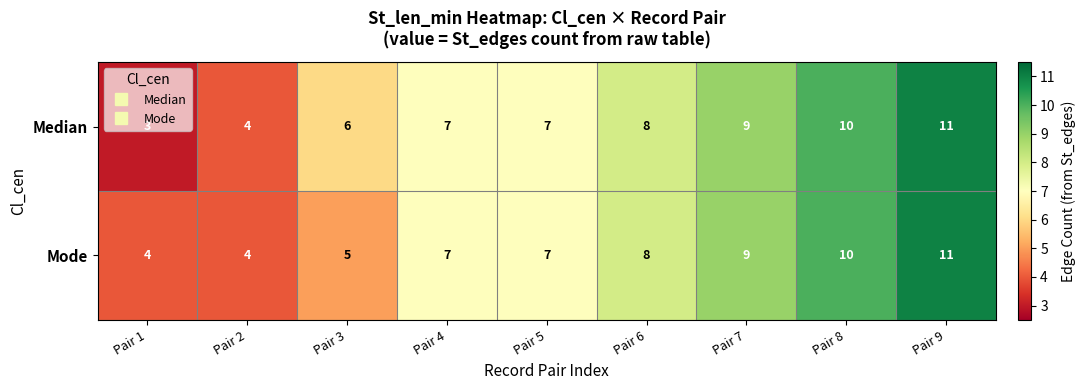

At which category is the sum across all series the highest?

Pair 9